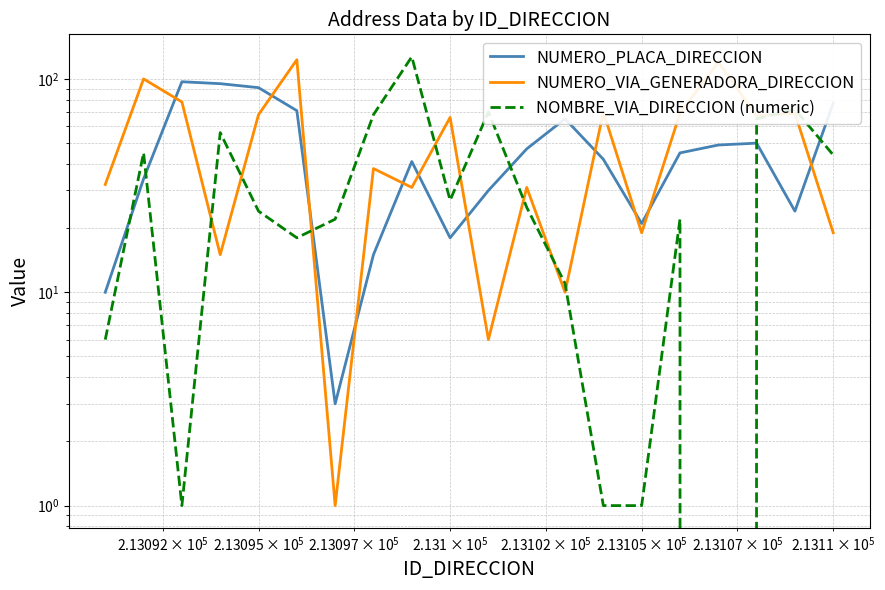

How many data points in NOMBRE_VIA_DIRECCION (numeric) are less than 25?

10